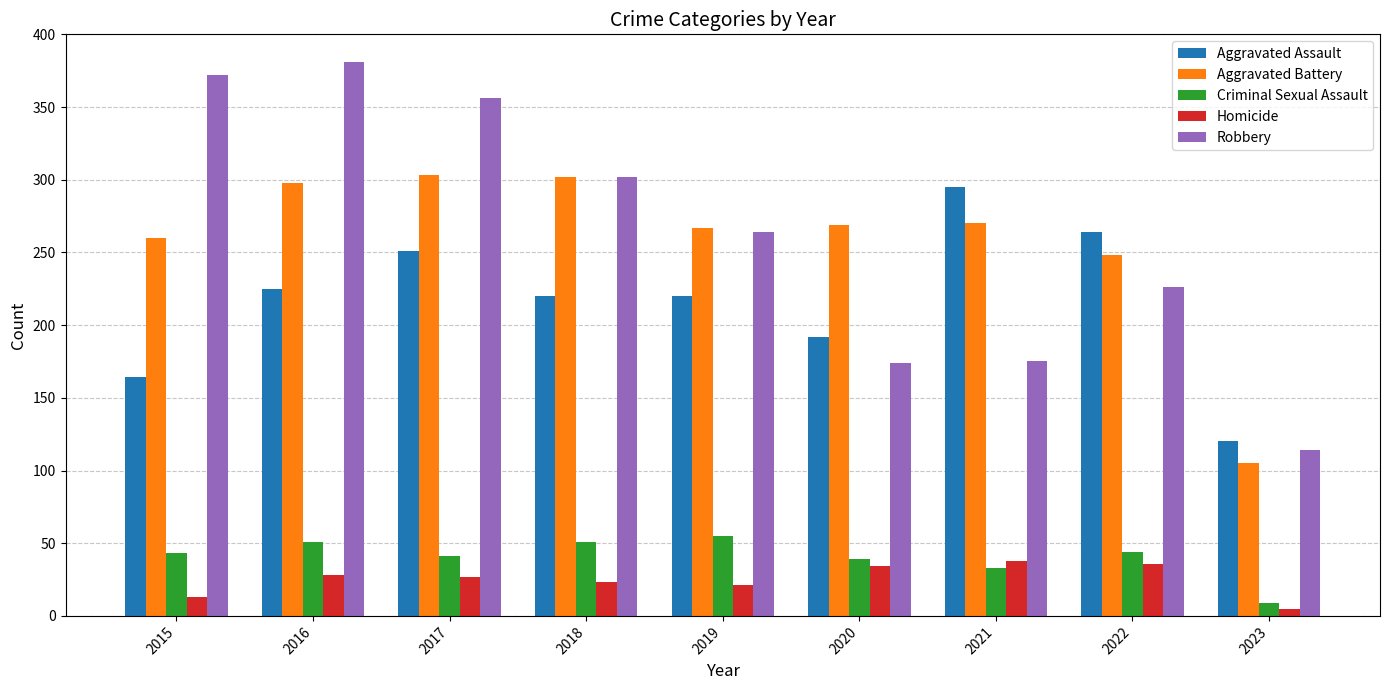

What is the sum of the Homicide values at 2016 and 2017?

55